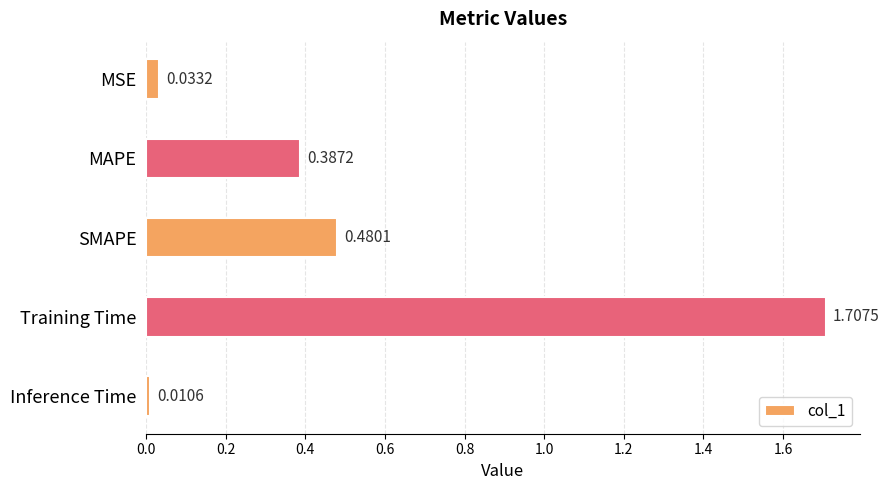

What is the difference between the maximum and second lowest values?

1.7